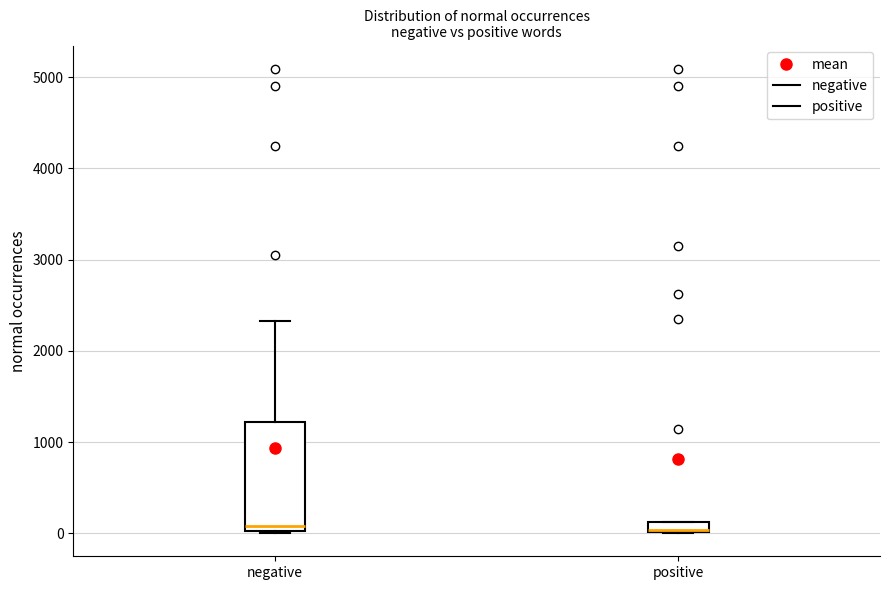

Where does the upper whisker of the box for negative end on the y-axis? The values are not printed on the chart, so give them approximately, as read against the axis.

2300